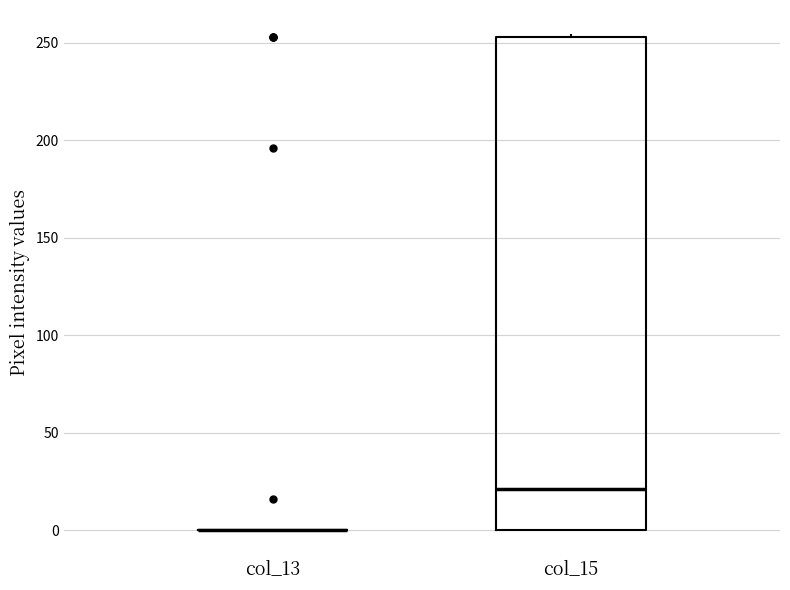

Reading left to right, transcribe this box plot: for each box, give where its median line is, the range the box spans, and where its two whiskers end, as read against the y-axis. The values are not printed on the chart, so give them approximately, as read against the axis.

col_13: box collapsed to a line at 0, whiskers 0 to 0
col_15: median 20, box 0 to 255, whiskers 0 to 255